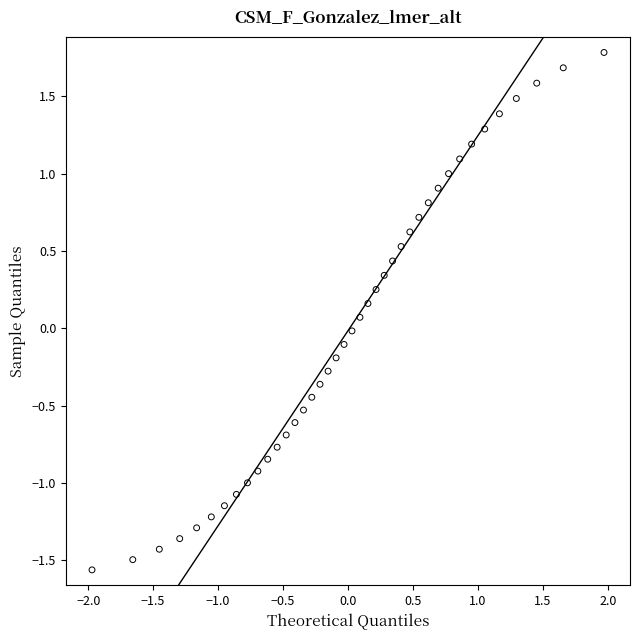

What is the range of Y values (max minus min)?

3.3